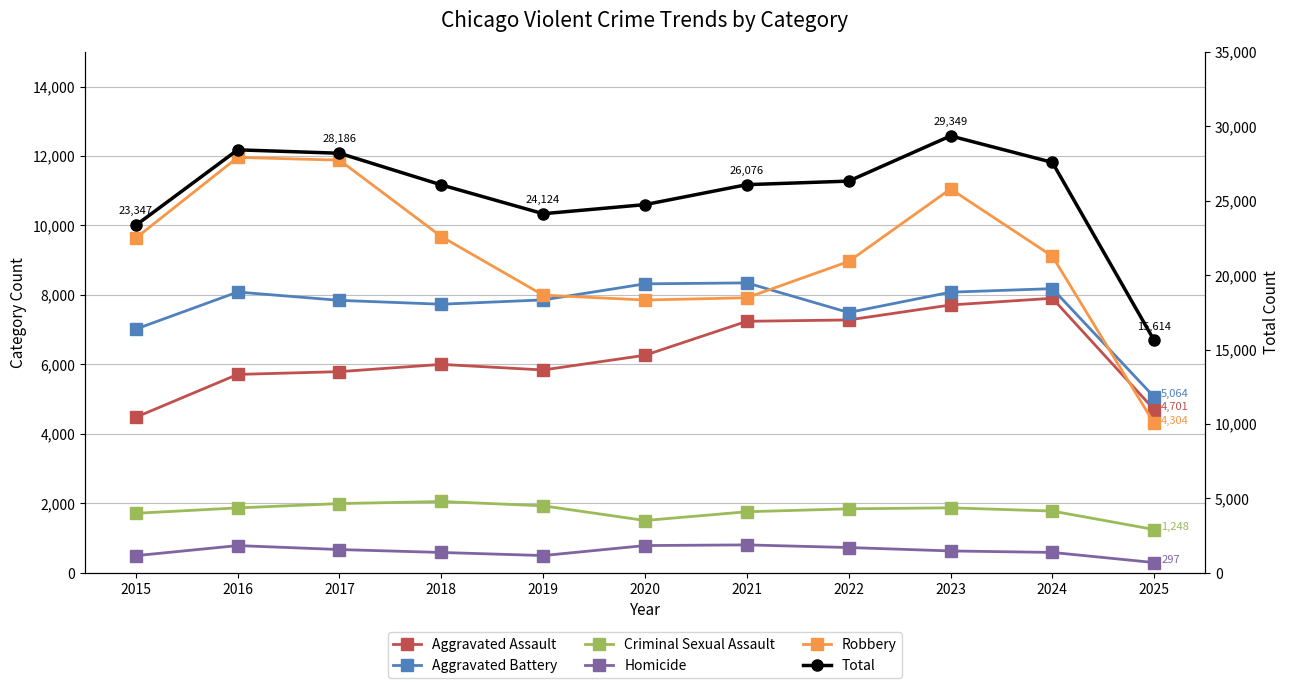

True or false: Aggravated Battery and Aggravated Assault intersect in this chart.

False